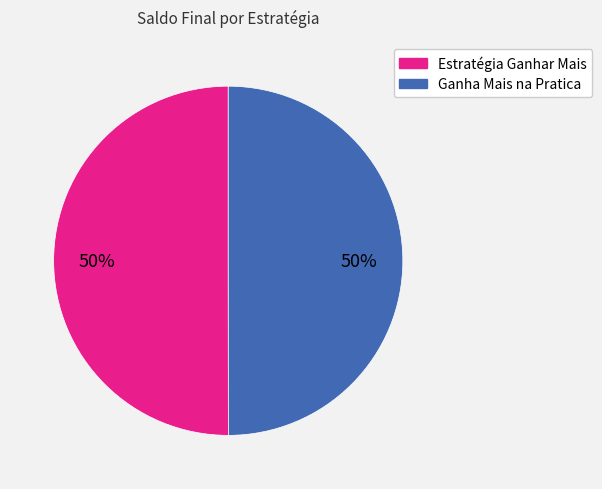

Is the sum of Ganha Mais na Pratica and Estratégia Ganhar Mais greater than half?

Yes